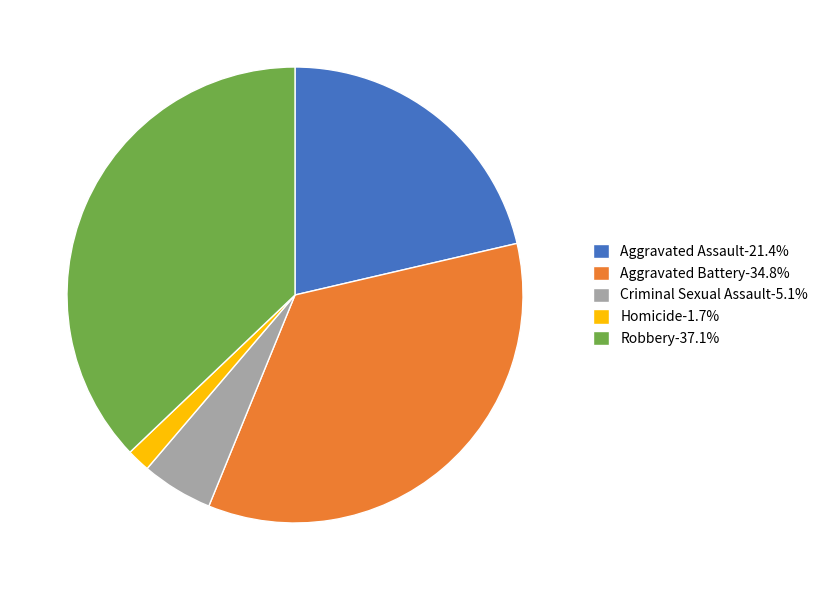

Does any single category account for the majority?

No